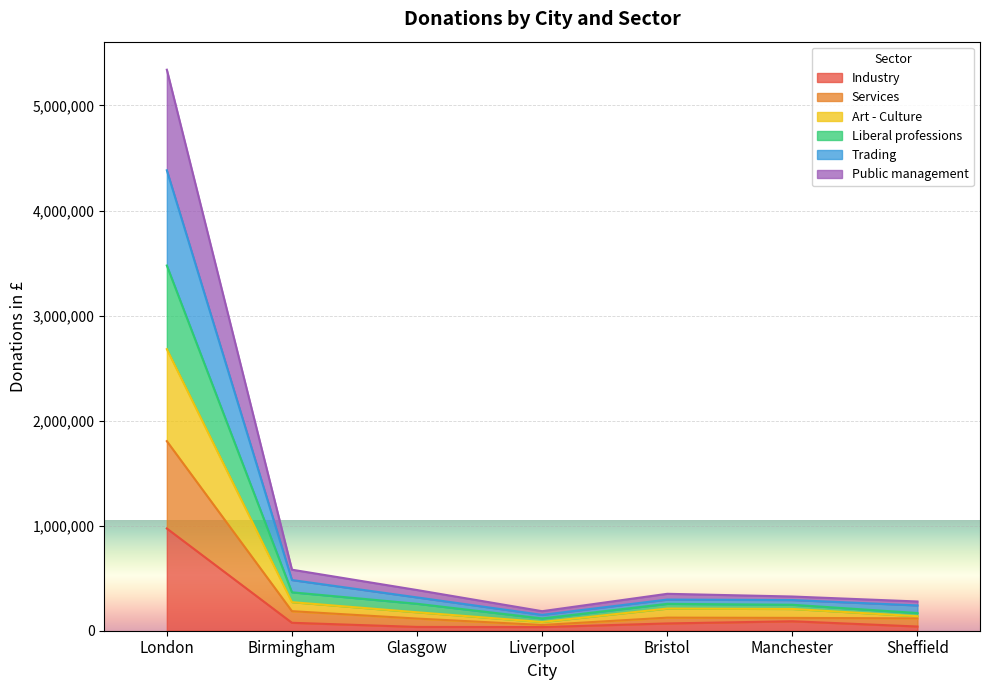

At which category is the sum across all series the highest?

London